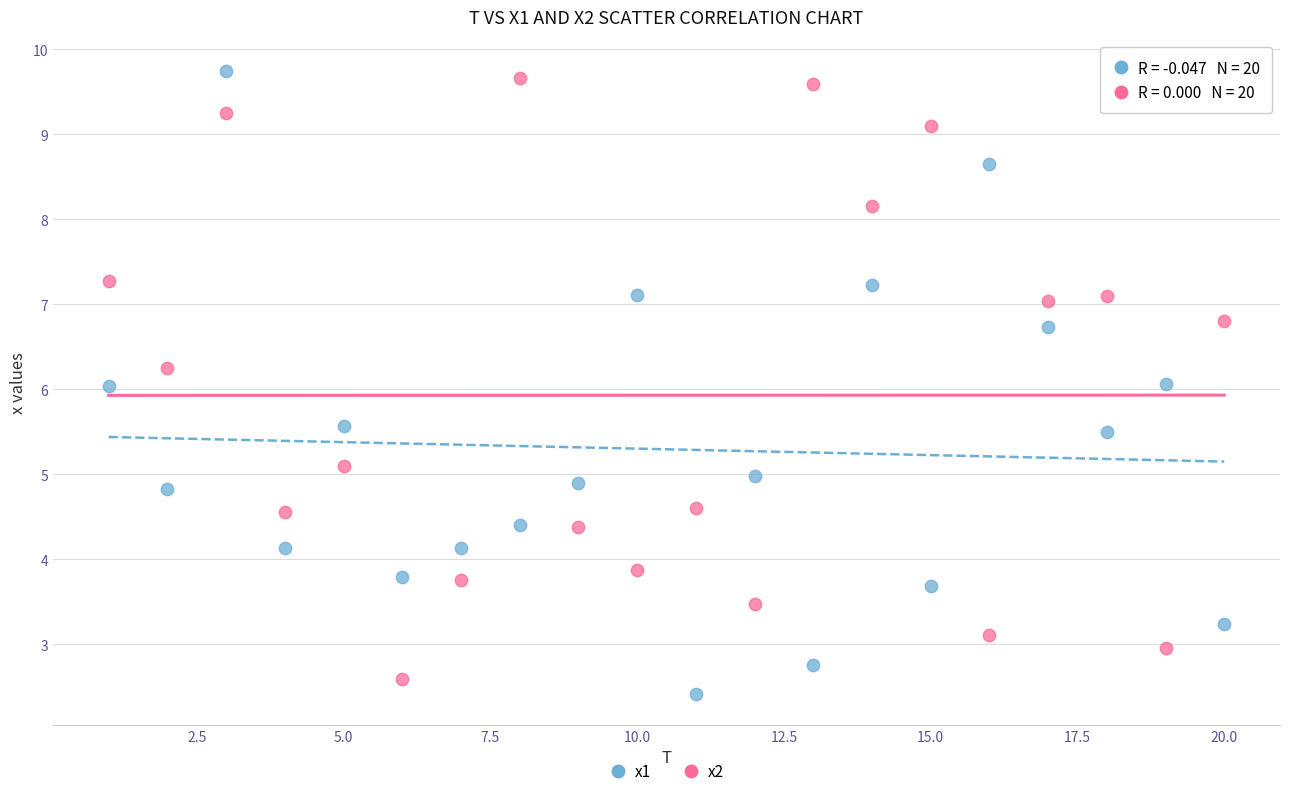

What are all the series names shown in the legend?

x1, x2